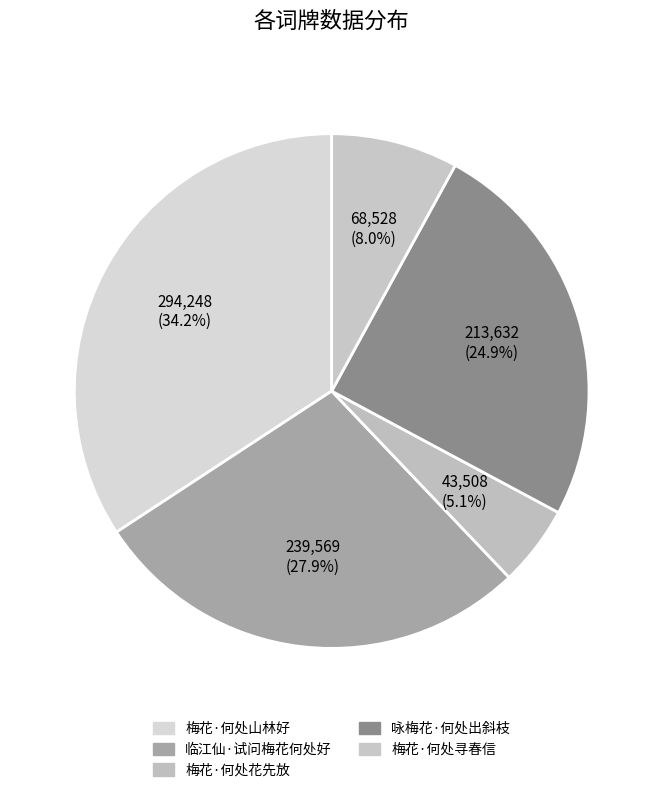

Is there a majority slice in this chart?

No